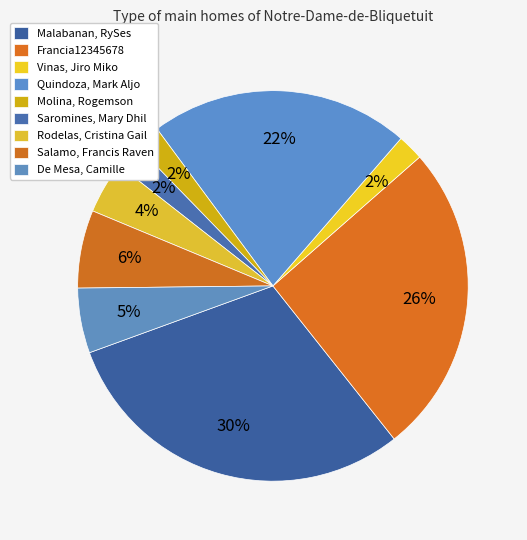

Count the number of slices in the pie.

9